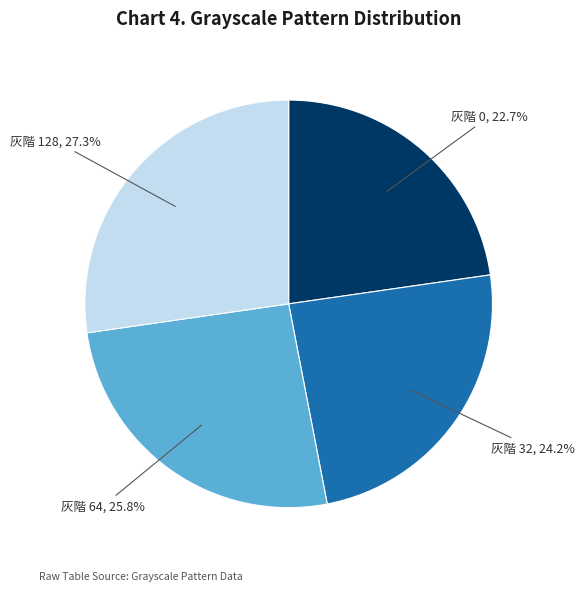

Is there a majority slice in this chart?

No